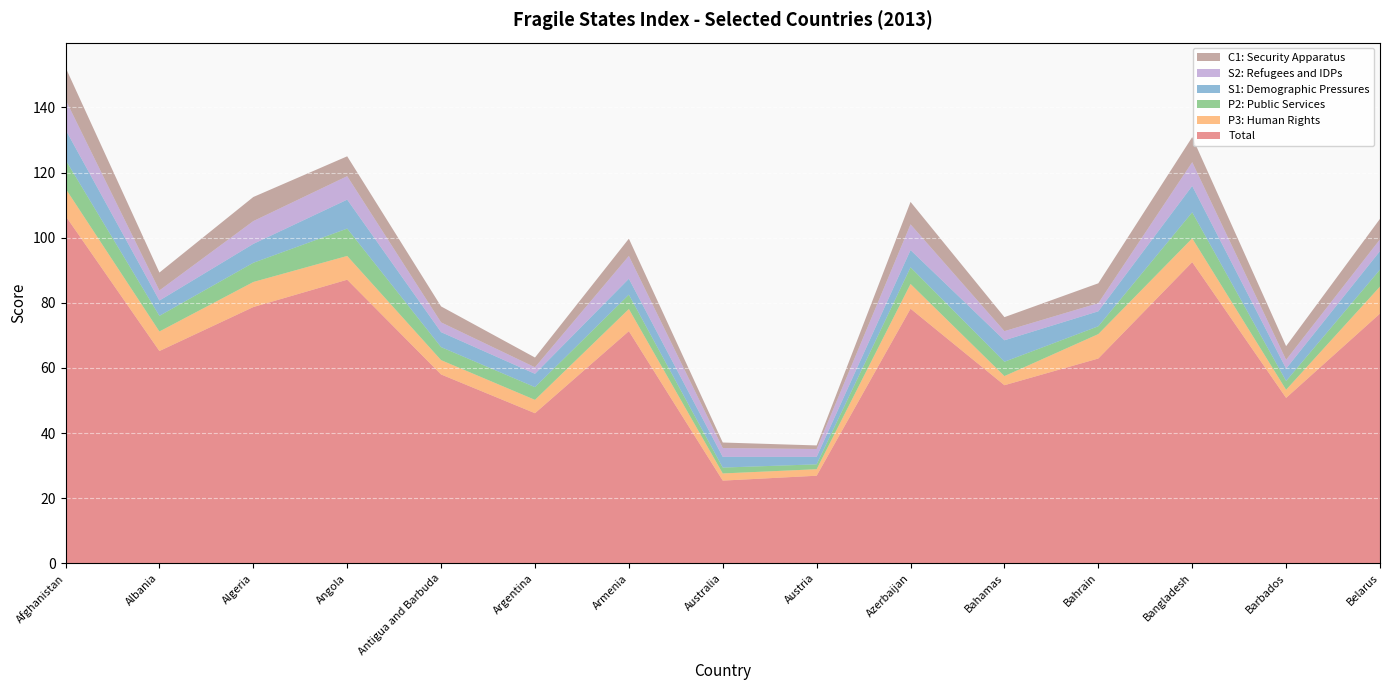

Reading left to right, what are all the values shown in this chart?

Total: Afghanistan=106.7	Albania=65.2	Algeria=78.7	Angola=87.1	Antigua and Barbuda=58.0	Argentina=46.1	Armenia=71.3	Australia=25.4	Austria=26.9	Azerbaijan=78.2	Bahamas=54.7	Bahrain=62.9	Bangladesh=92.5	Barbados=50.8	Belarus=76.7
P3: Human Rights: Afghanistan=8.4	Albania=6.0	Algeria=7.7	Angola=7.3	Antigua and Barbuda=4.4	Argentina=4.1	Armenia=6.8	Australia=2.2	Austria=2.0	Azerbaijan=7.6	Bahamas=2.8	Bahrain=7.5	Bangladesh=7.3	Barbados=2.5	Belarus=8.3
P2: Public Services: Afghanistan=8.8	Albania=4.8	Algeria=5.9	Angola=8.4	Antigua and Barbuda=4.0	Argentina=3.9	Armenia=4.4	Australia=1.8	Austria=1.5	Azerbaijan=5.1	Bahamas=4.4	Bahrain=2.4	Bangladesh=8.0	Barbados=2.7	Belarus=5.2
S1: Demographic Pressures: Afghanistan=9.3	Albania=4.7	Algeria=5.8	Angola=8.9	Antigua and Barbuda=4.6	Argentina=4.1	Armenia=4.9	Australia=3.3	Austria=2.3	Azerbaijan=5.3	Bahamas=6.6	Bahrain=4.6	Bangladesh=8.1	Barbados=3.8	Belarus=5.7
S2: Refugees and IDPs: Afghanistan=9.2	Albania=3.1	Algeria=7.0	Angola=7.2	Antigua and Barbuda=3.0	Argentina=2.0	Armenia=7.0	Australia=2.7	Austria=2.4	Azerbaijan=7.9	Bahamas=2.8	Bahrain=2.5	Bangladesh=7.3	Barbados=2.7	Belarus=3.6
C1: Security Apparatus: Afghanistan=9.9	Albania=5.5	Algeria=7.4	Angola=6.1	Antigua and Barbuda=4.9	Argentina=3.0	Armenia=5.3	Australia=1.7	Austria=1.1	Azerbaijan=6.9	Bahamas=4.3	Bahrain=6.1	Bangladesh=7.7	Barbados=4.2	Belarus=6.3